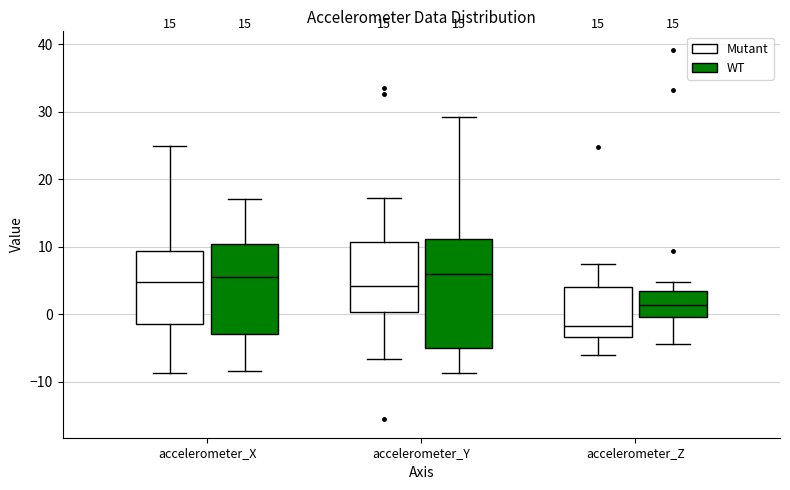

Reading left to right, read every box against the y-axis: the position of its median line, the range the box covers, and the ends of its whiskers. The values are not printed on the chart, so give them approximately, as read against the axis.

accelerometer_X (Mutant): median 5, box -1 to 9, whiskers -9 to 25
accelerometer_X (WT): median 6, box -3 to 10, whiskers -8 to 17
accelerometer_Y (Mutant): median 4, box 0 to 11, whiskers -7 to 17
accelerometer_Y (WT): median 6, box -5 to 11, whiskers -9 to 29
accelerometer_Z (Mutant): median -2, box -3 to 4, whiskers -6 to 7
accelerometer_Z (WT): median 1, box 0 to 3, whiskers -4 to 5